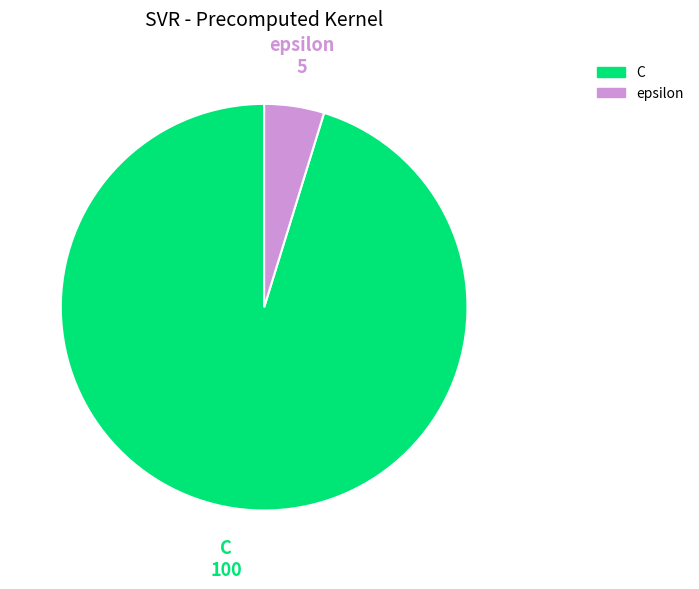

Does any single category account for the majority?

Yes